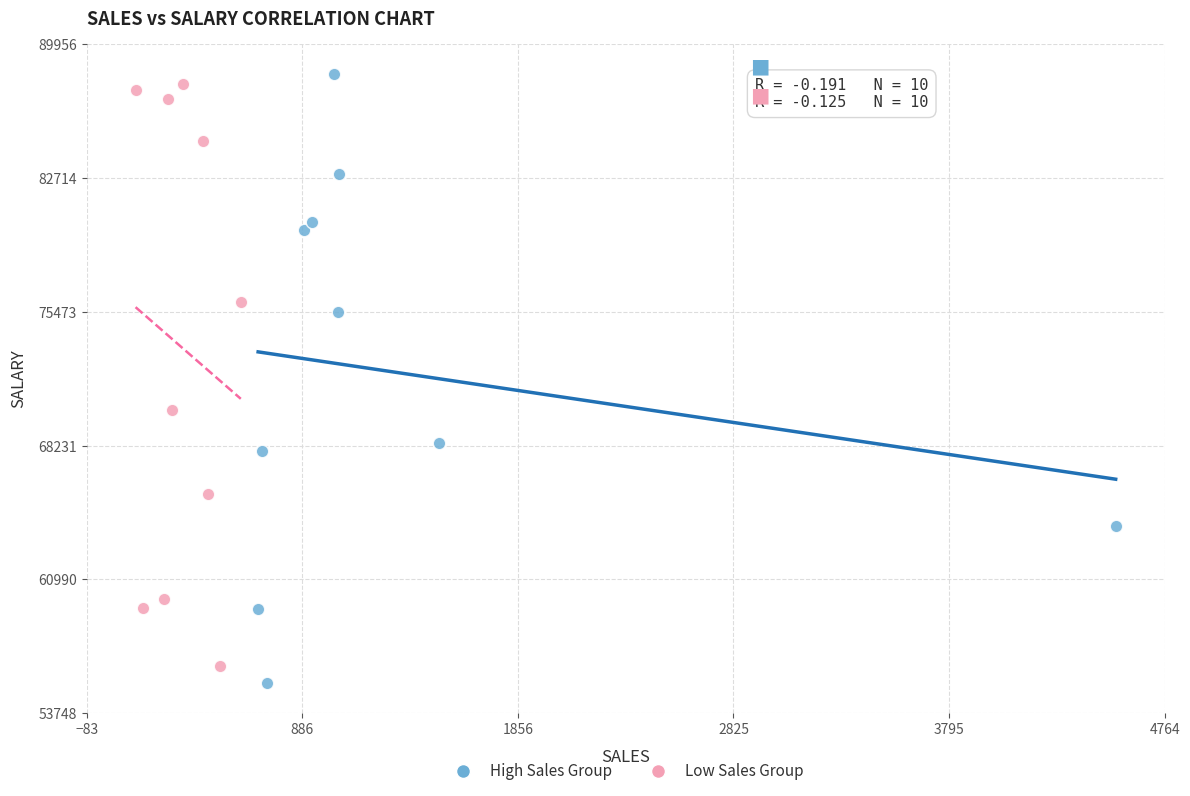

Which series reaches the maximum Y coordinate?

High Sales Group